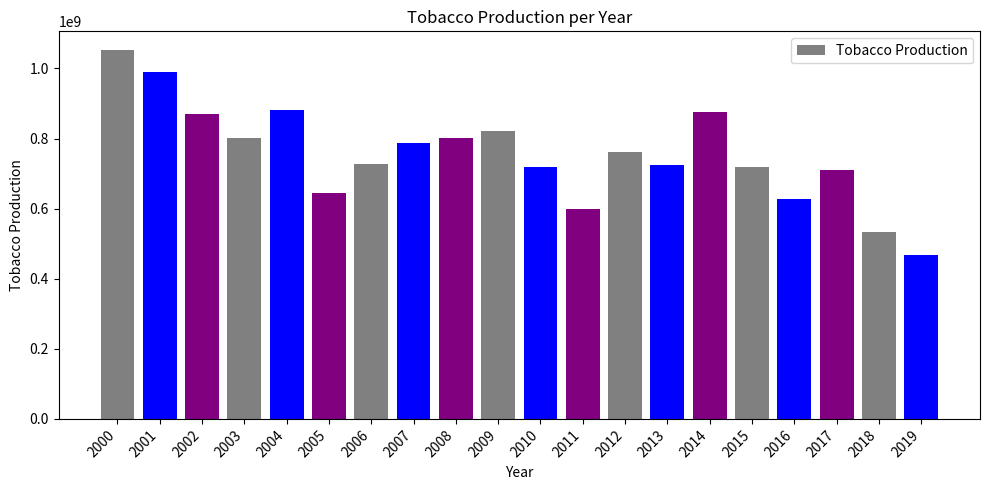

Is it true that the value at 2005 is 302350297?

False